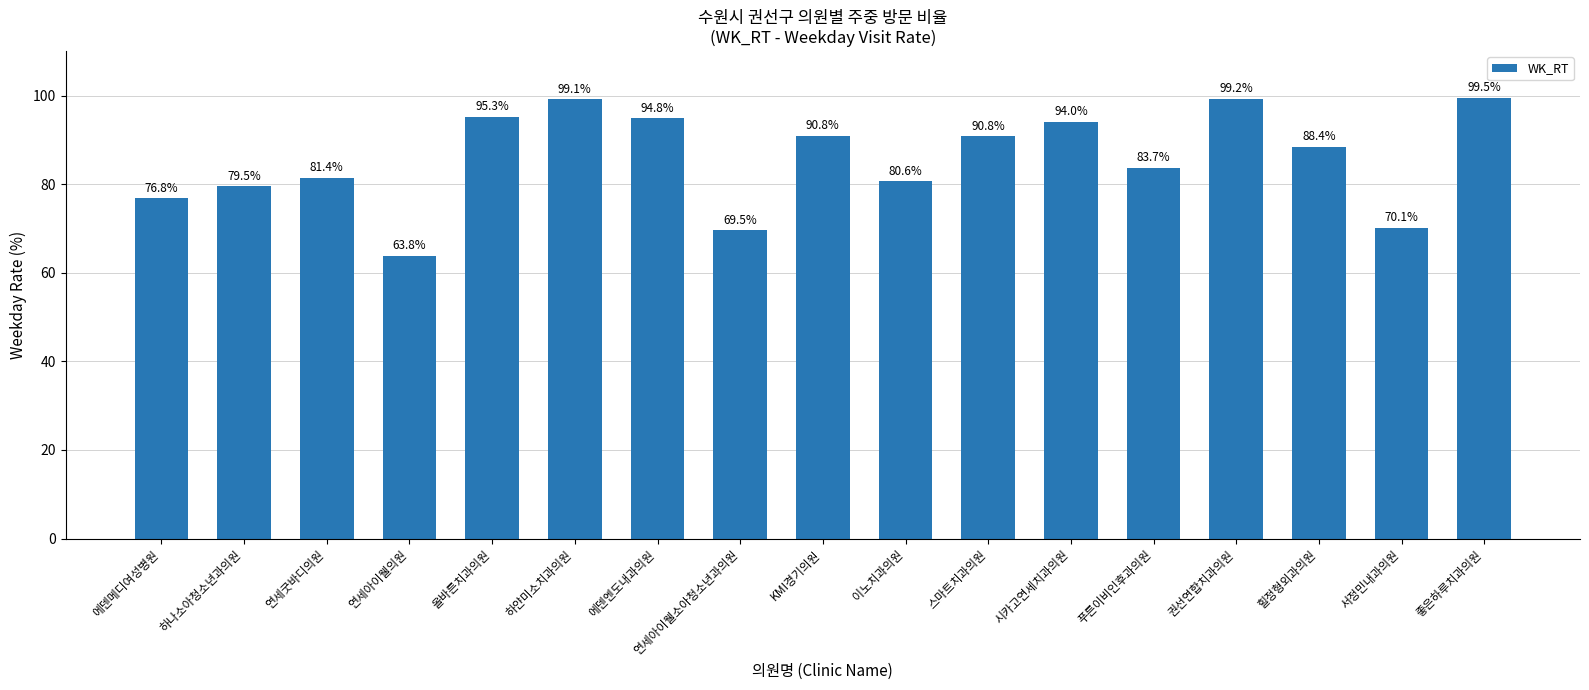

The chart shows a value of 162.4 at 에덴엔도내과의원. True or false?

False